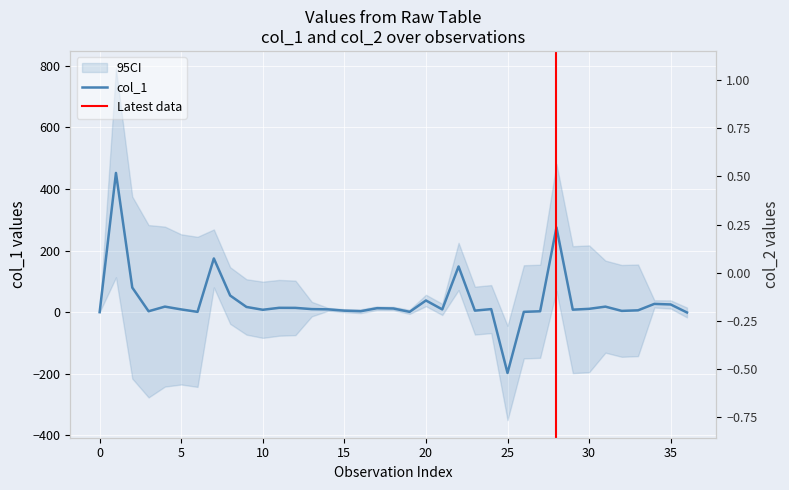

What is the sum of the col_1 values at 30 and 32?

15.0